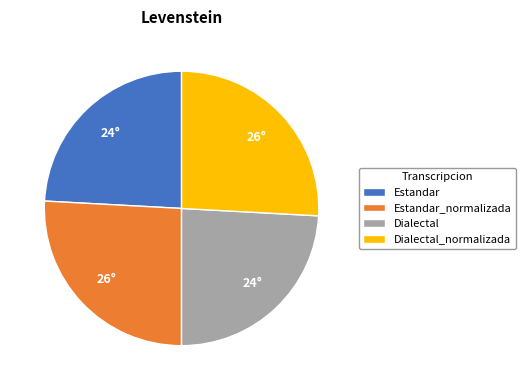

The Dialectal_normalizada slice represents 26% of the pie. True or false?

True